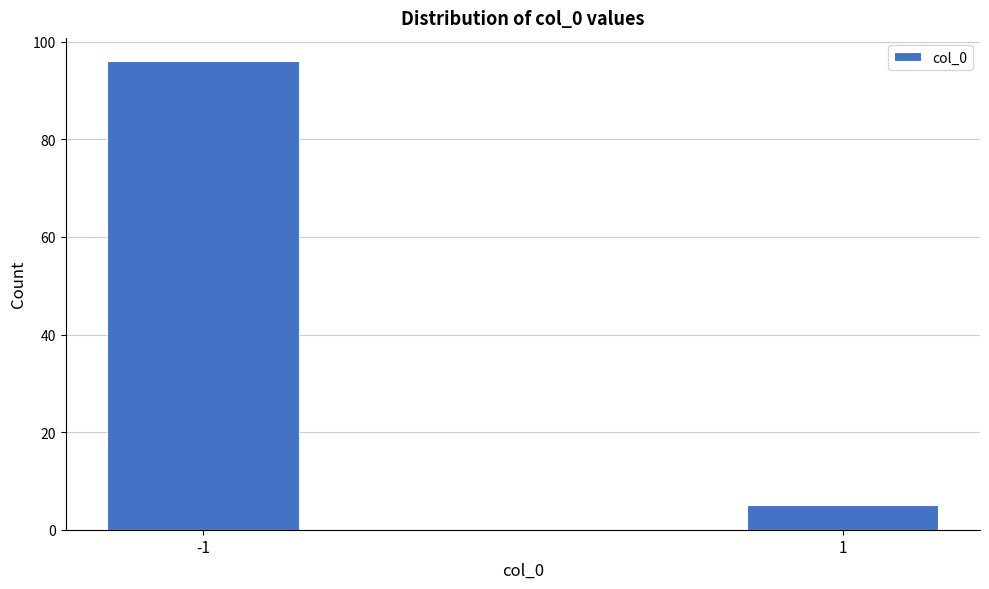

Reading right to left, list all the values displayed in this chart.

5	96